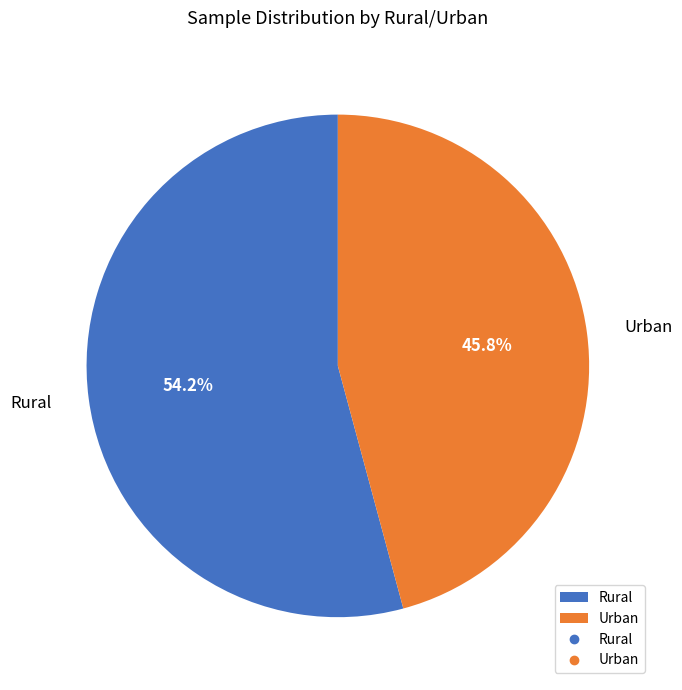

Is there a majority slice in this chart?

Yes